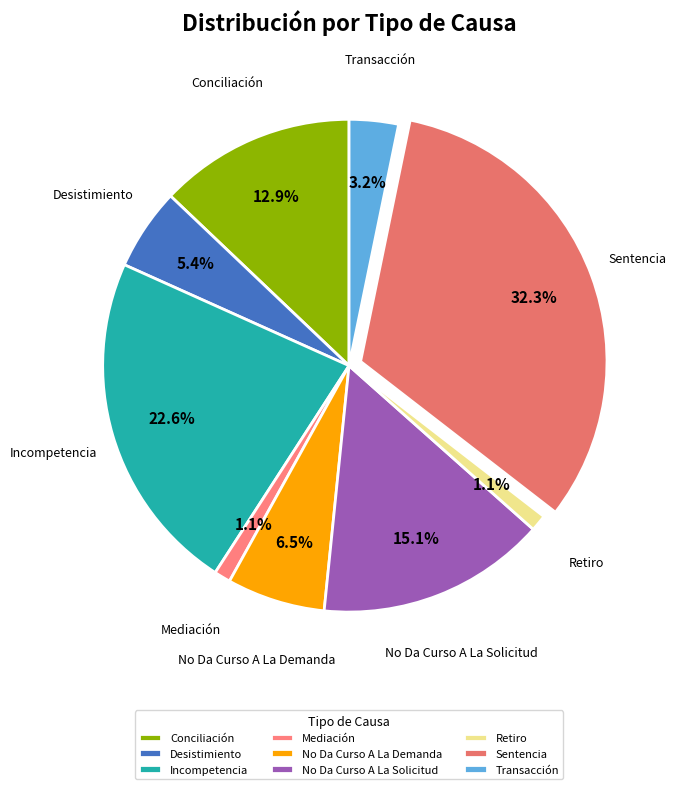

Which has a higher value, Mediación or No Da Curso A La Demanda?

No Da Curso A La Demanda